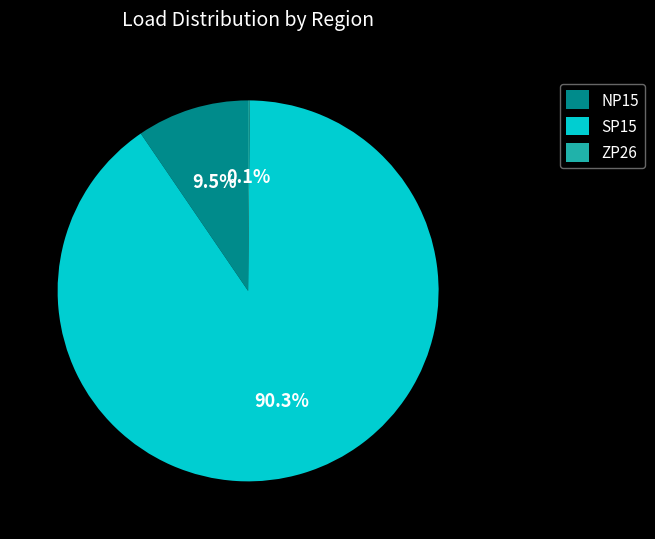

Do NP15 and SP15 together represent more than half of the pie?

Yes